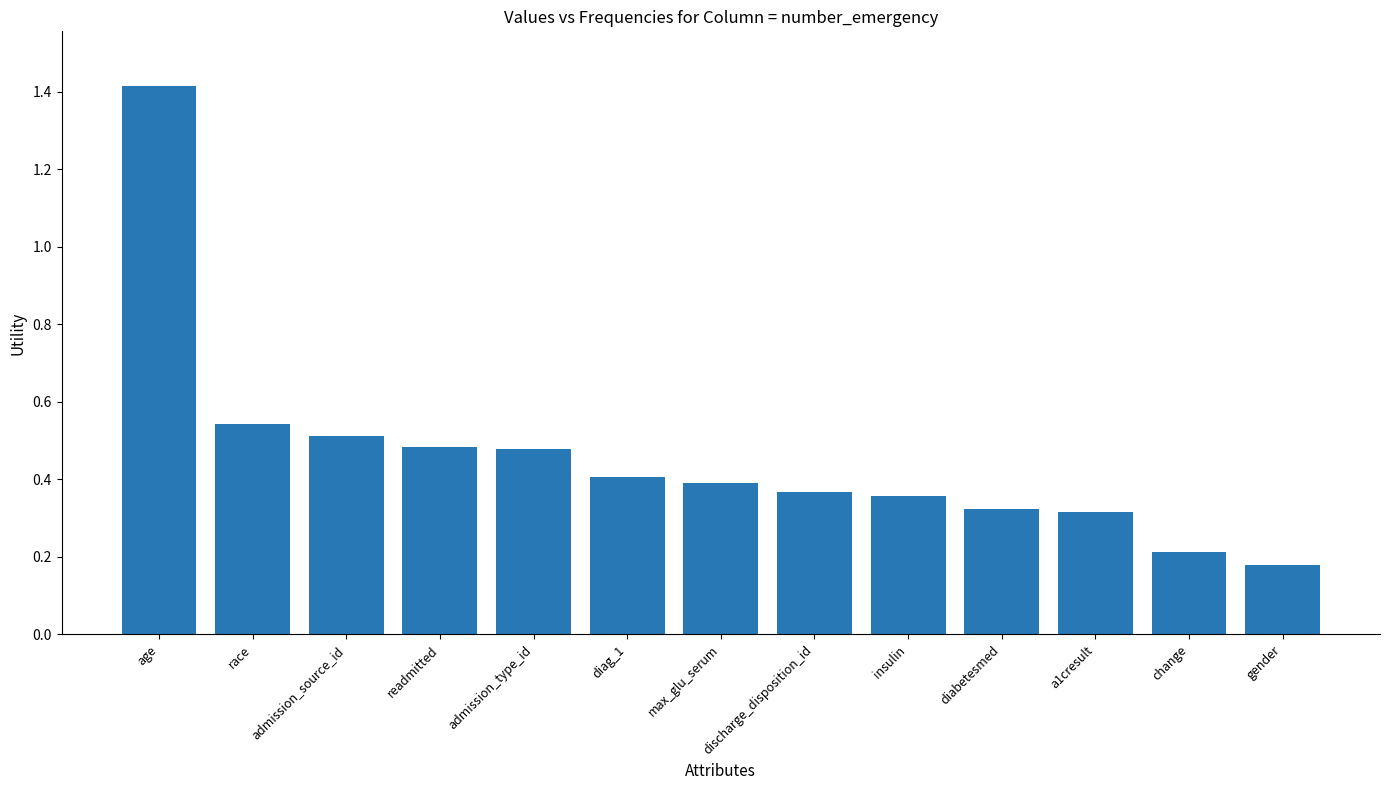

At which label is the value closest to 0?

gender